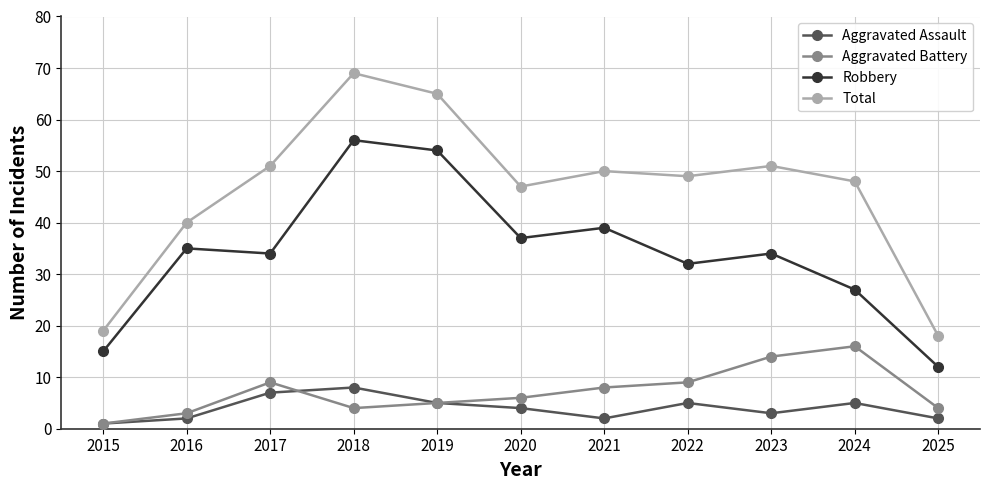

What is the minimum value for Robbery?

12